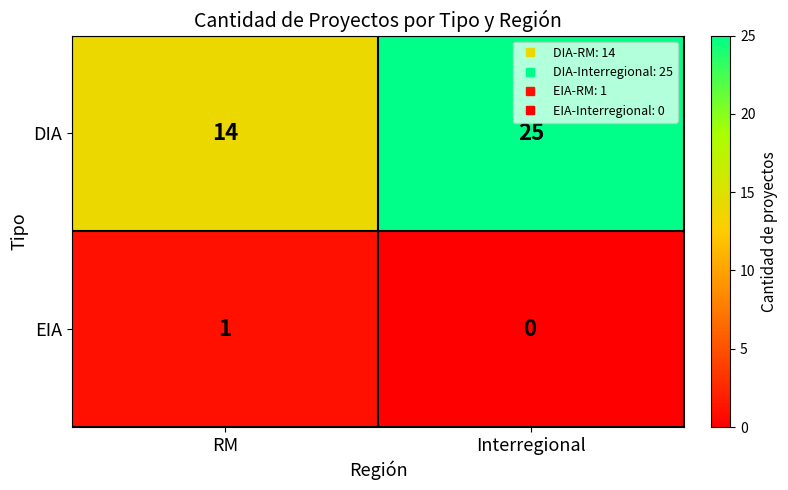

What is the difference between the DIA values at Interregional and RM?

11